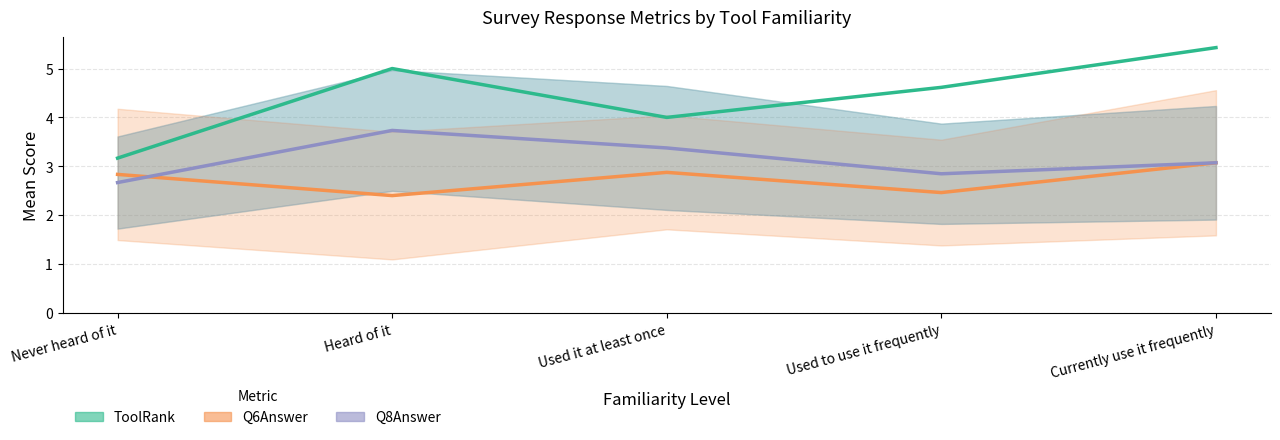

Reading left to right, transcribe all the data shown in this chart.

ToolRank: 3.2	5.0	4.0	4.6	5.4
Q6Answer: 2.8	2.4	2.9	2.5	3.1
Q8Answer: 2.7	3.7	3.4	2.8	3.1